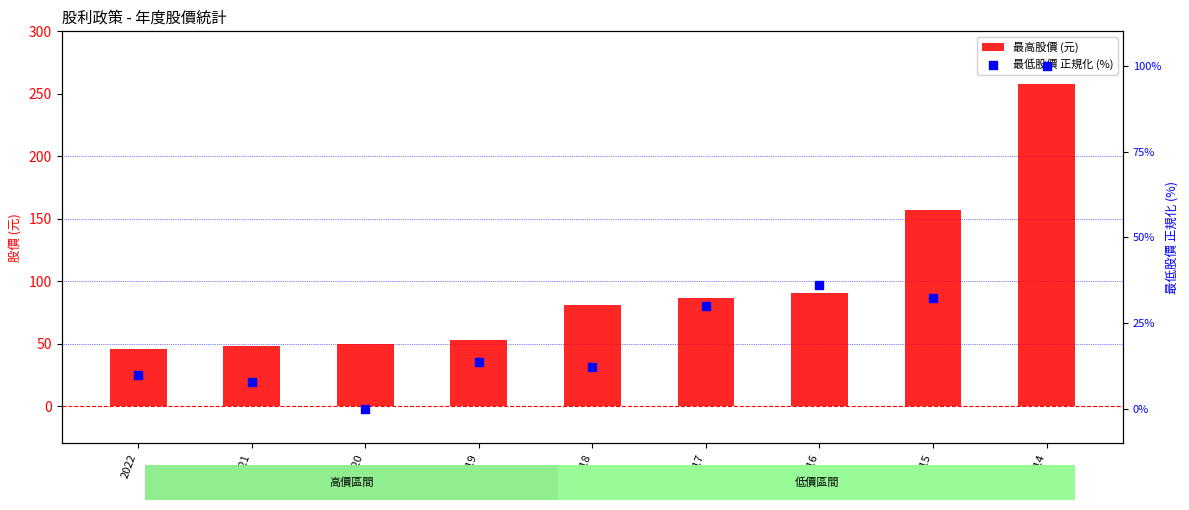

Which series has the largest Y range (max minus min)?

最高股價 (元)